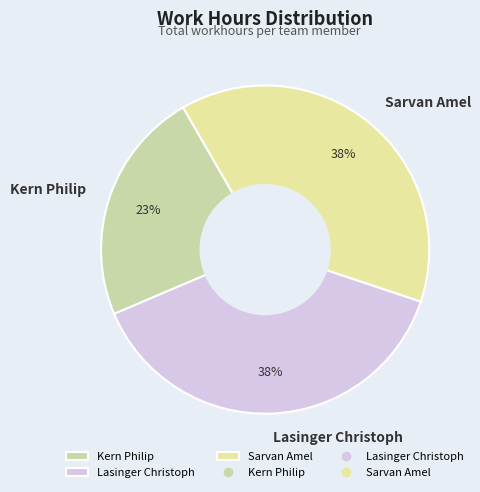

Approximately how many times larger is the value at Kern Philip compared to Sarvan Amel?

0.6